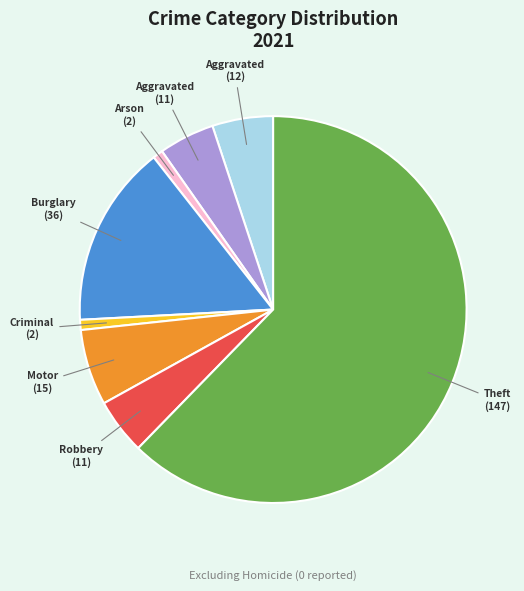

Is there a majority slice in this chart?

Yes